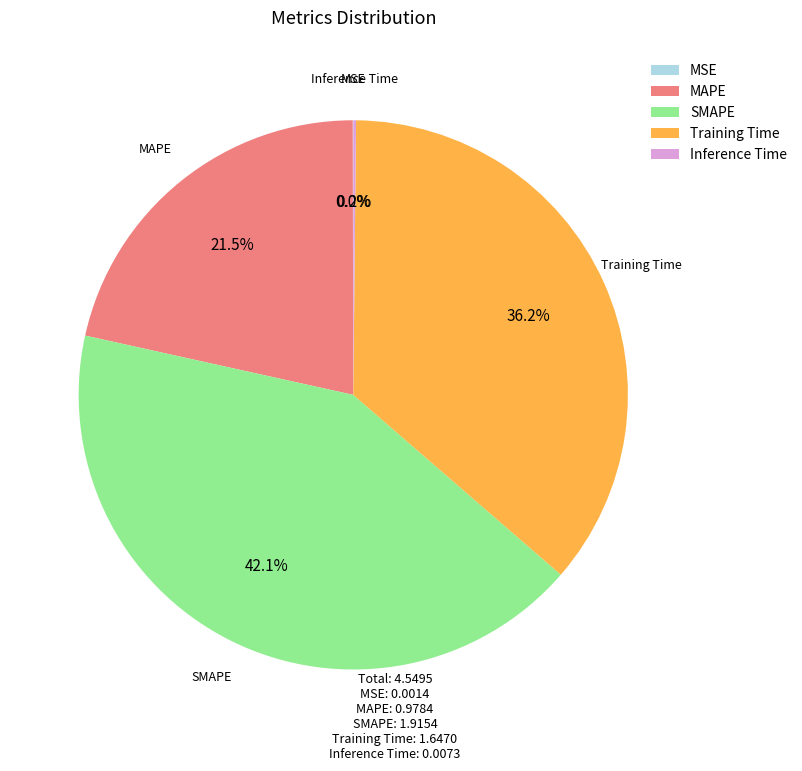

Approximately how many times larger is the value at MAPE compared to SMAPE?

0.5